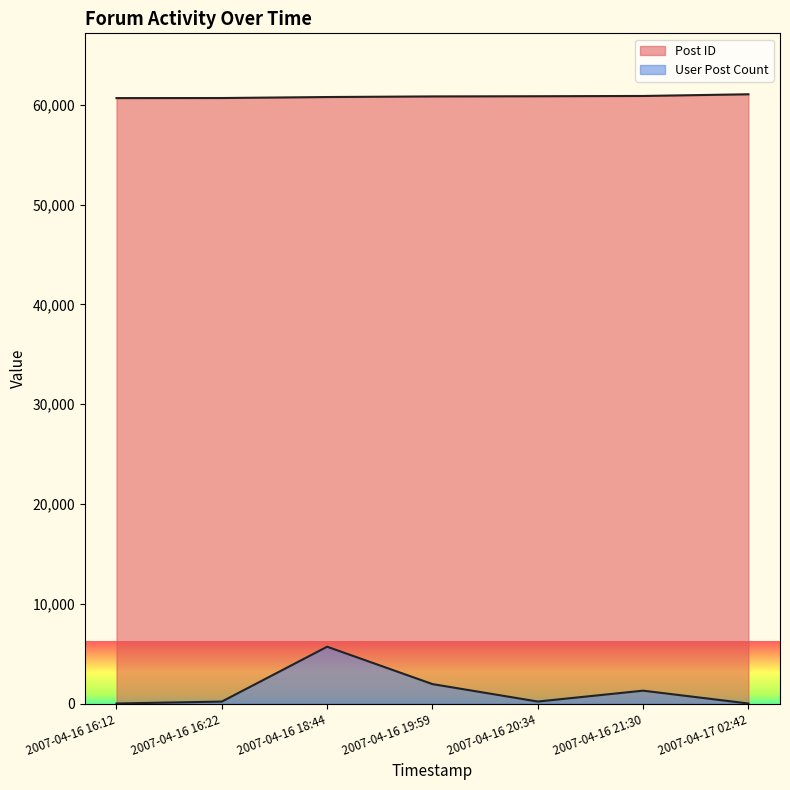

What is the sum of the User Post Count values at 2007-04-16 21:30 and 2007-04-17 02:42?

1317